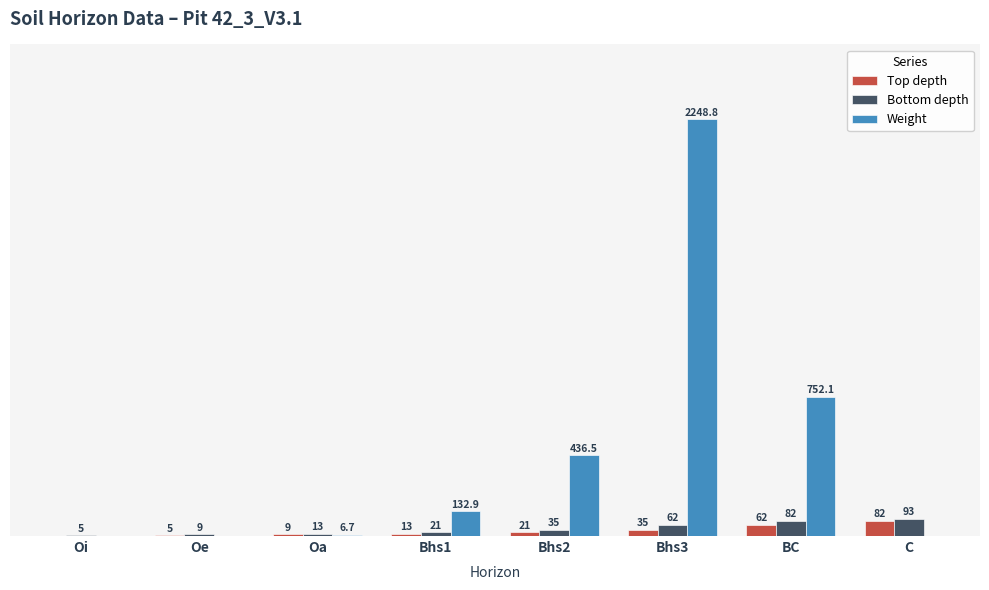

Where is Top depth nearest to the value 41?

Bhs3